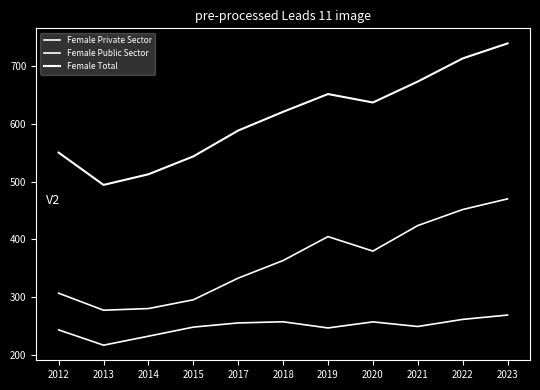

Does the chart display data point markers on the line(s)?

No